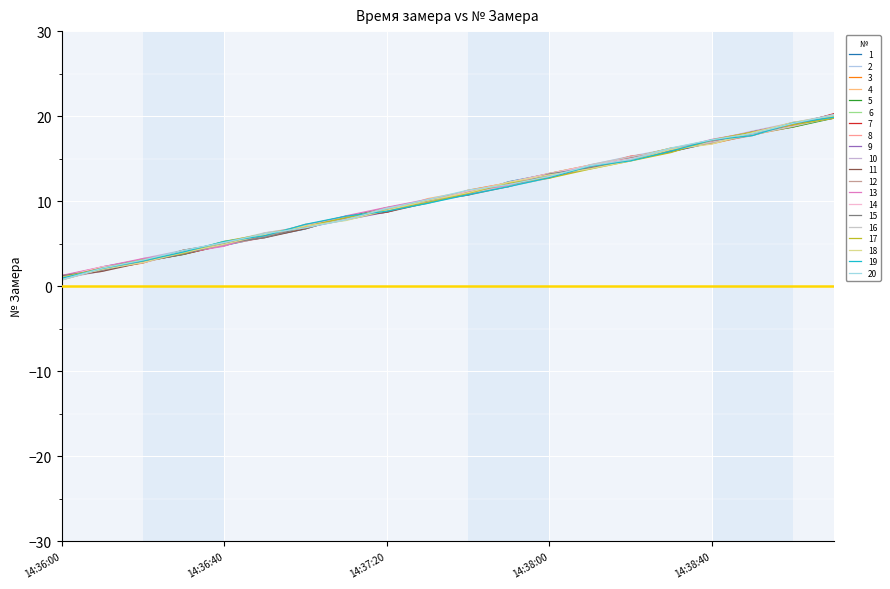

How many lines are shown in the chart?

20